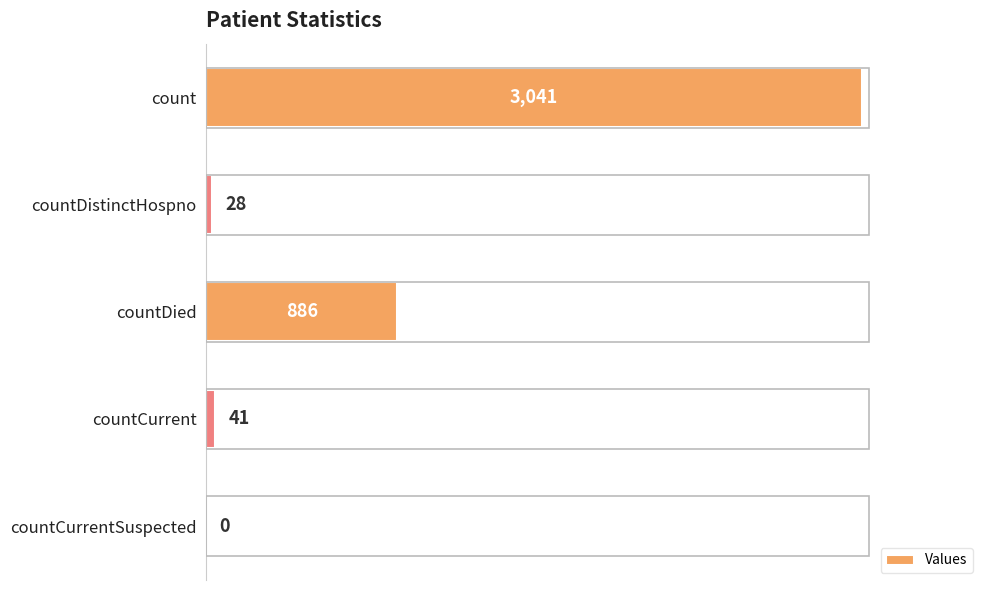

True or false: the data shows 0 at countCurrentSuspected.

True